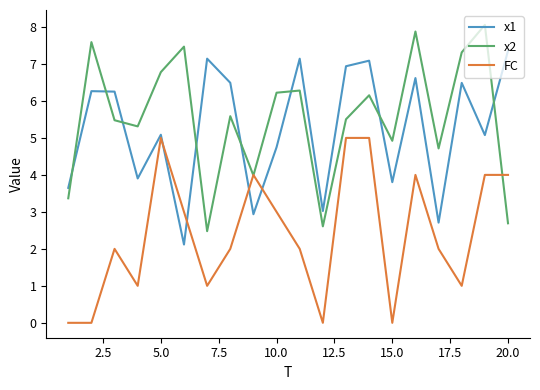

After their last crossing, which series has the higher values: x1 or x2?

x1